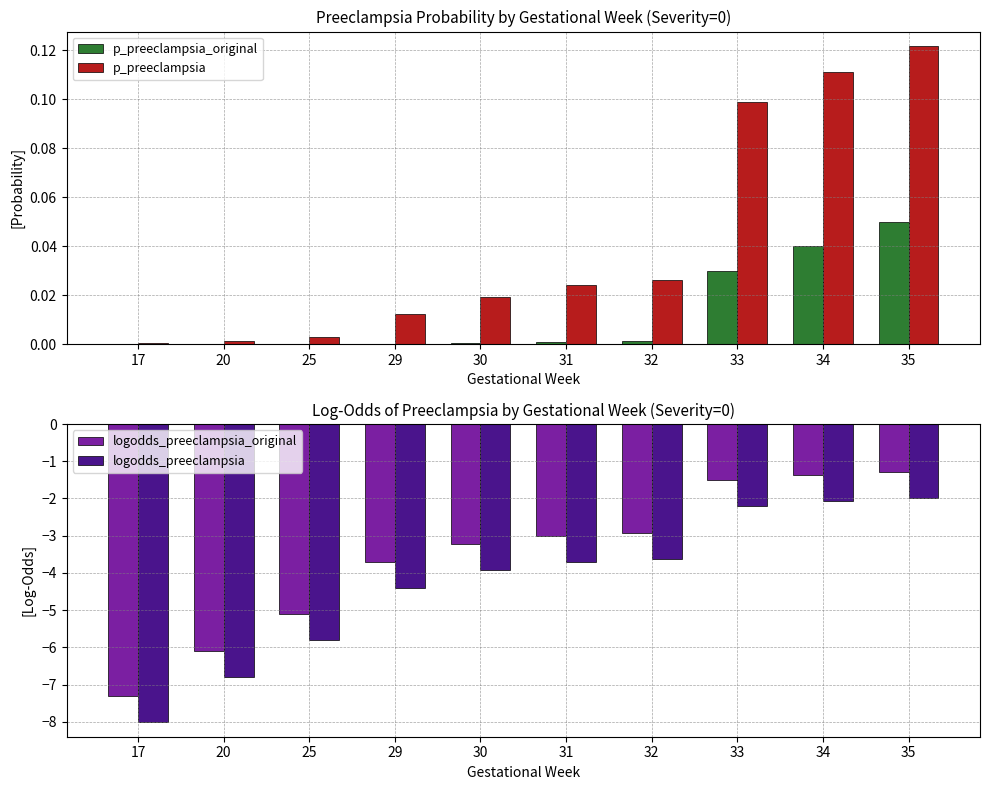

Are the bars grouped side by side (vs. stacked)?

Yes